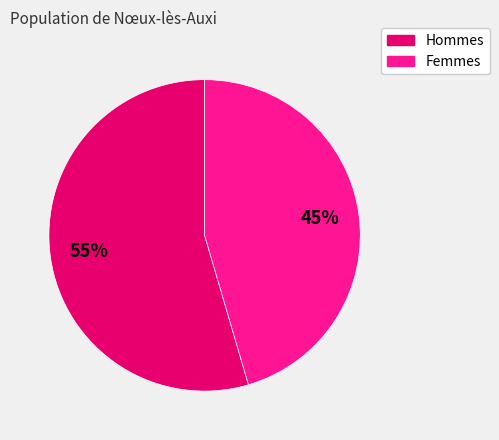

Is there a majority slice in this chart?

Yes